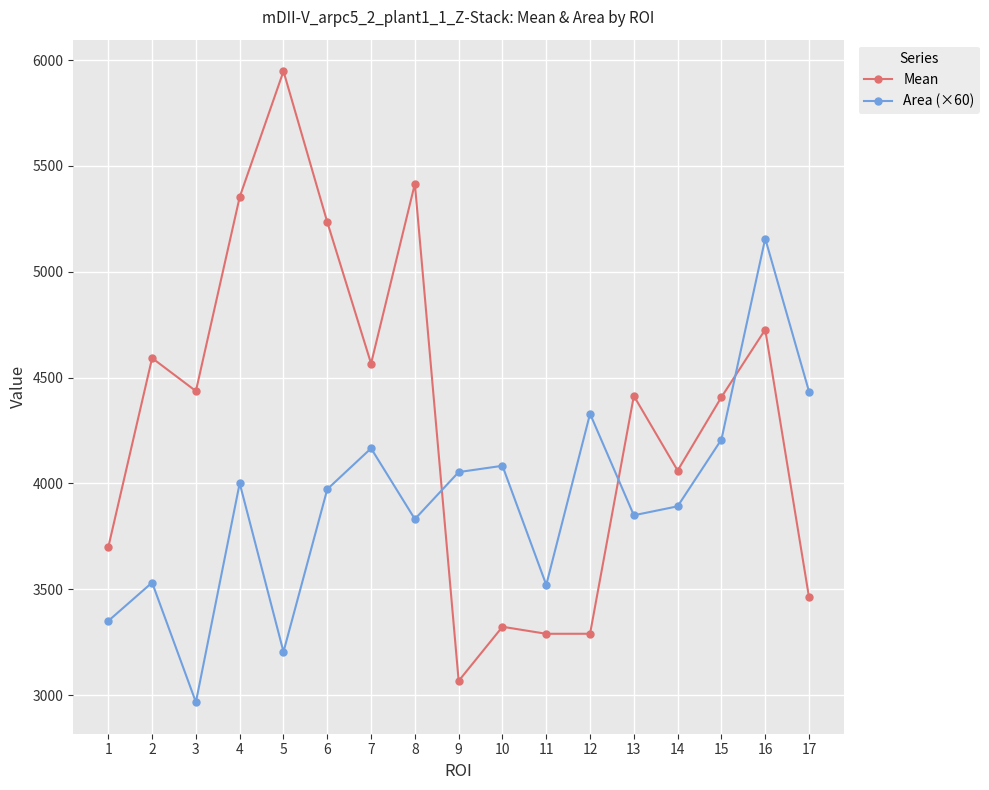

How many values in the Mean series are below 4413?

8